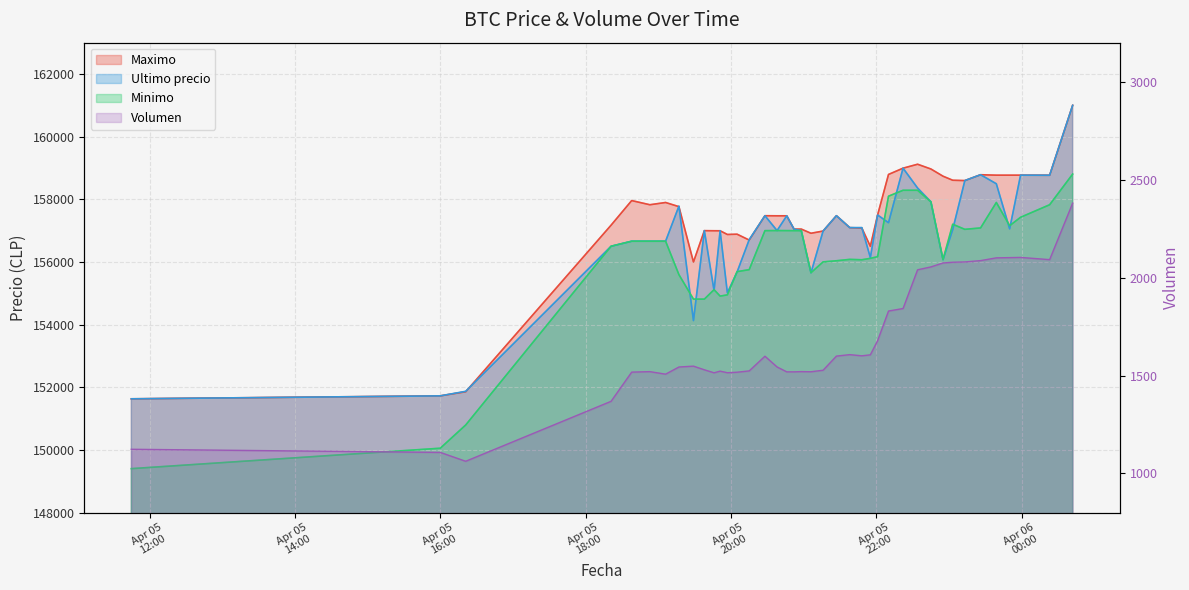

What is the value of the Ultimo precio point at the 24th from the left?

157097.0